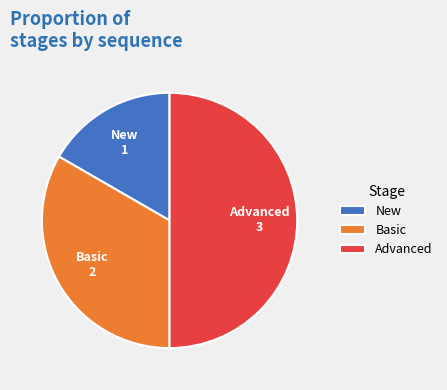

Is the sum of Advanced and Basic greater than half?

Yes